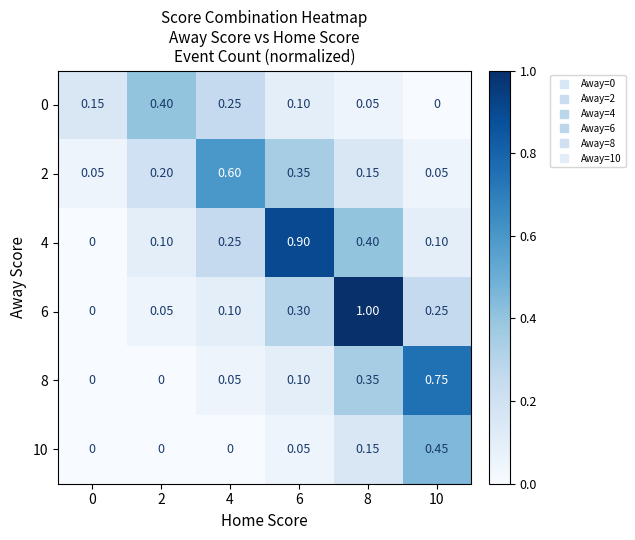

Reading left to right, what are all the values shown in this chart?

0: 0=0.1	2=0.4	4=0.2	6=0.1	8=0.1	10=0.0
2: 0=0.1	2=0.2	4=0.6	6=0.3	8=0.1	10=0.1
4: 0=0.0	2=0.1	4=0.2	6=0.9	8=0.4	10=0.1
6: 0=0.0	2=0.1	4=0.1	6=0.3	8=1.0	10=0.2
8: 0=0.0	2=0.0	4=0.1	6=0.1	8=0.3	10=0.8
10: 0=0.0	2=0.0	4=0.0	6=0.1	8=0.1	10=0.5